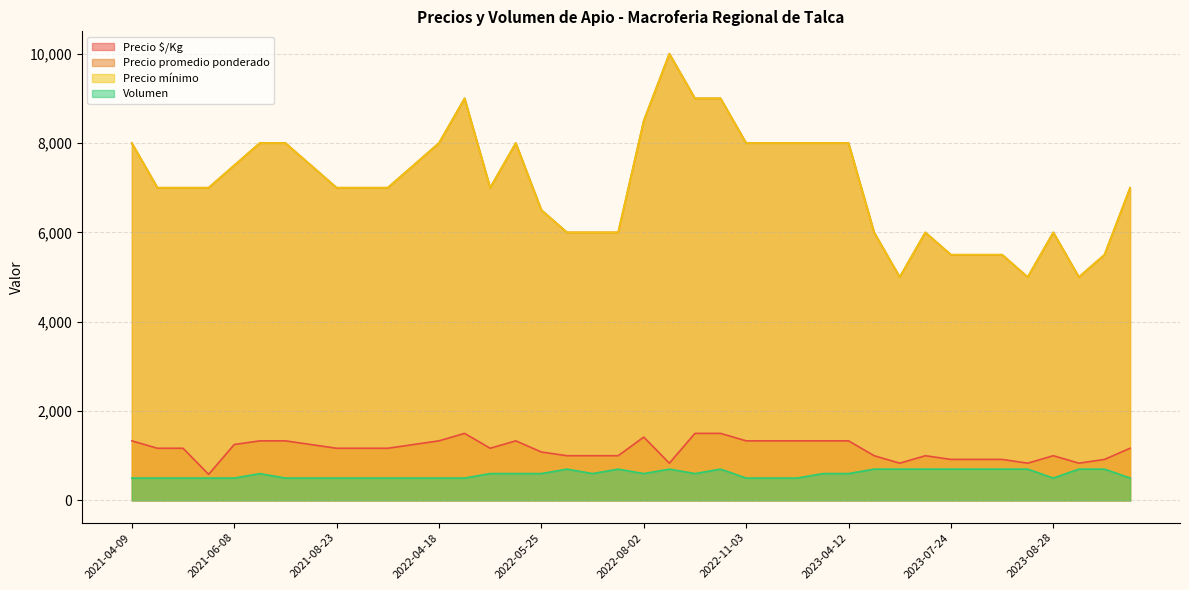

What is the minimum value for Volumen?

500